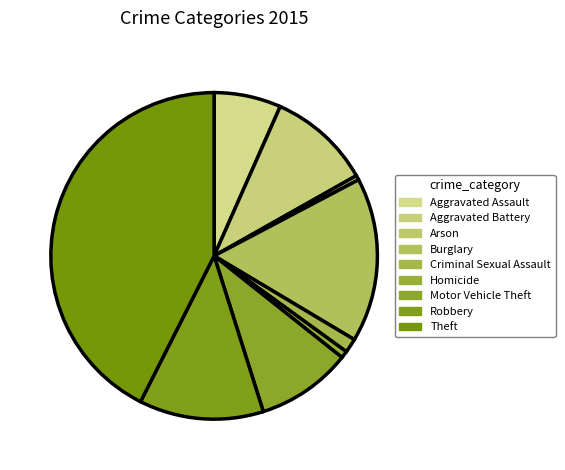

The Burglary slice represents 10% of the pie. True or false?

False